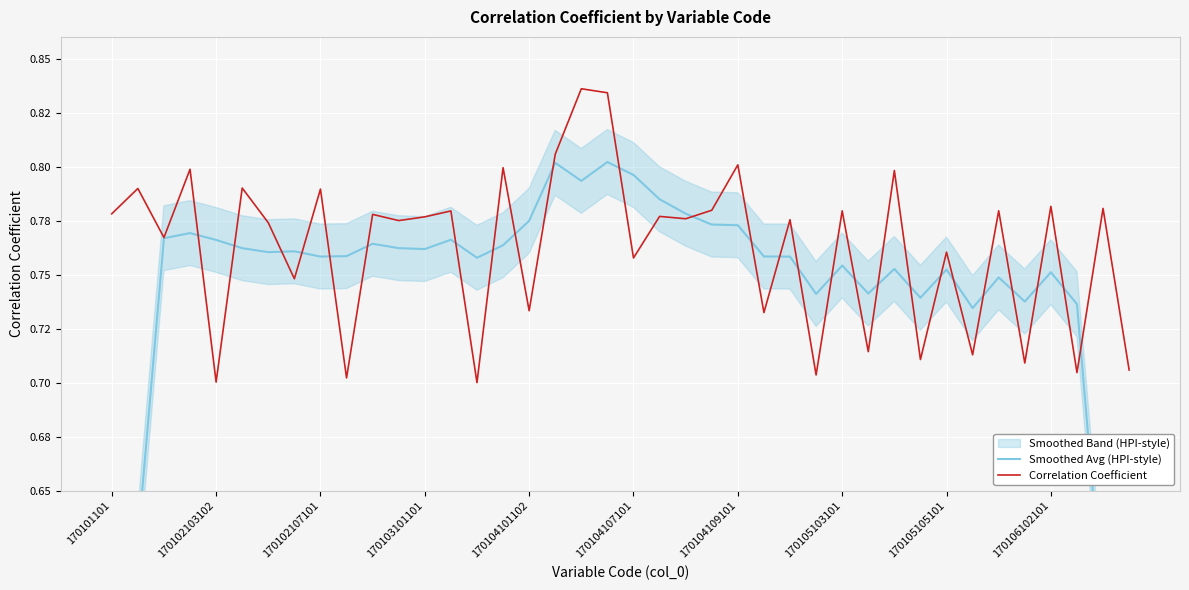

True or false: Smoothed Avg (HPI-style) and Correlation Coefficient intersect in this chart.

True